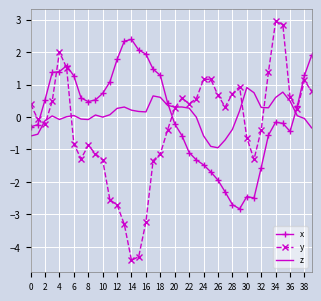

List the series in order of their peak value, lowest first.

z, x, y